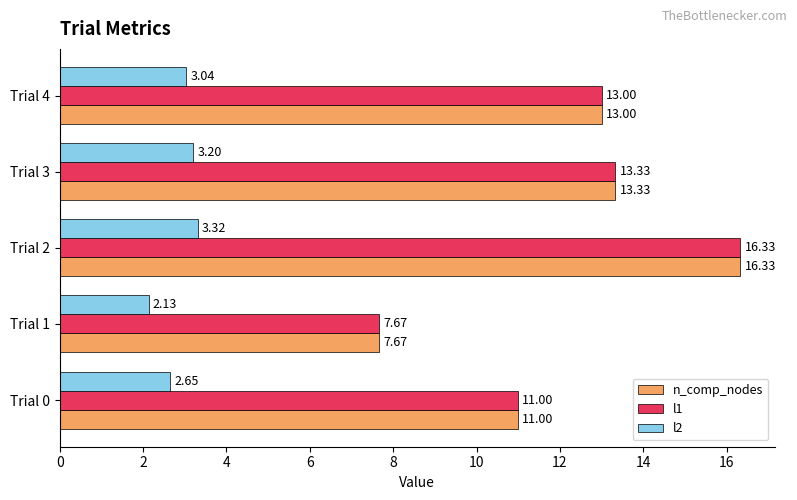

At which category is the sum across all series the highest?

Trial 2